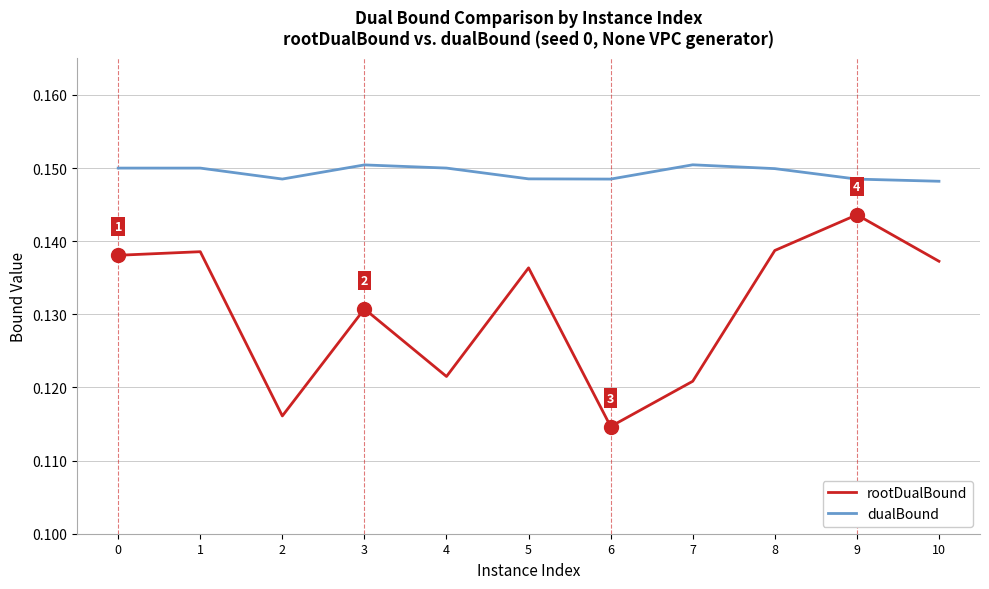

Is the value of rootDualBound at 0 greater than the value of dualBound at 9?

No